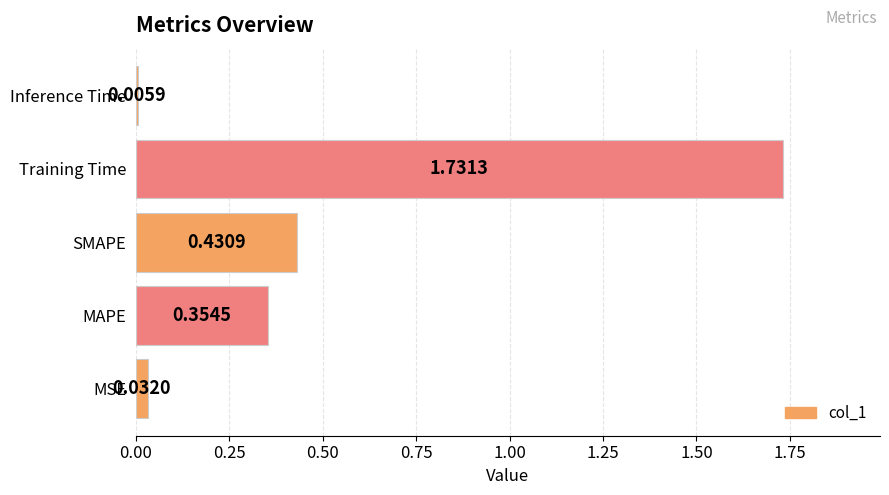

What is the change in value from MSE to SMAPE?

+0.4